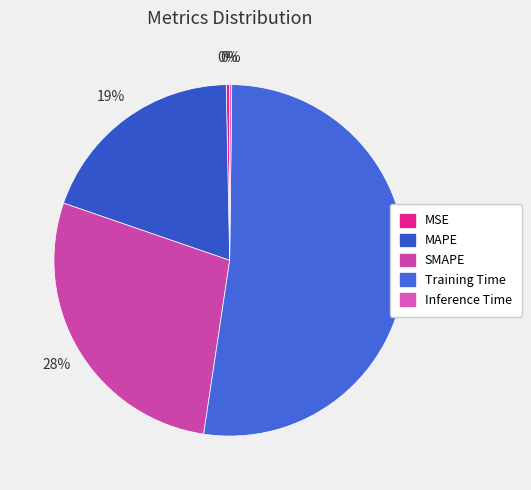

Combined, what portion of the pie is Training Time and MSE?

52.5%